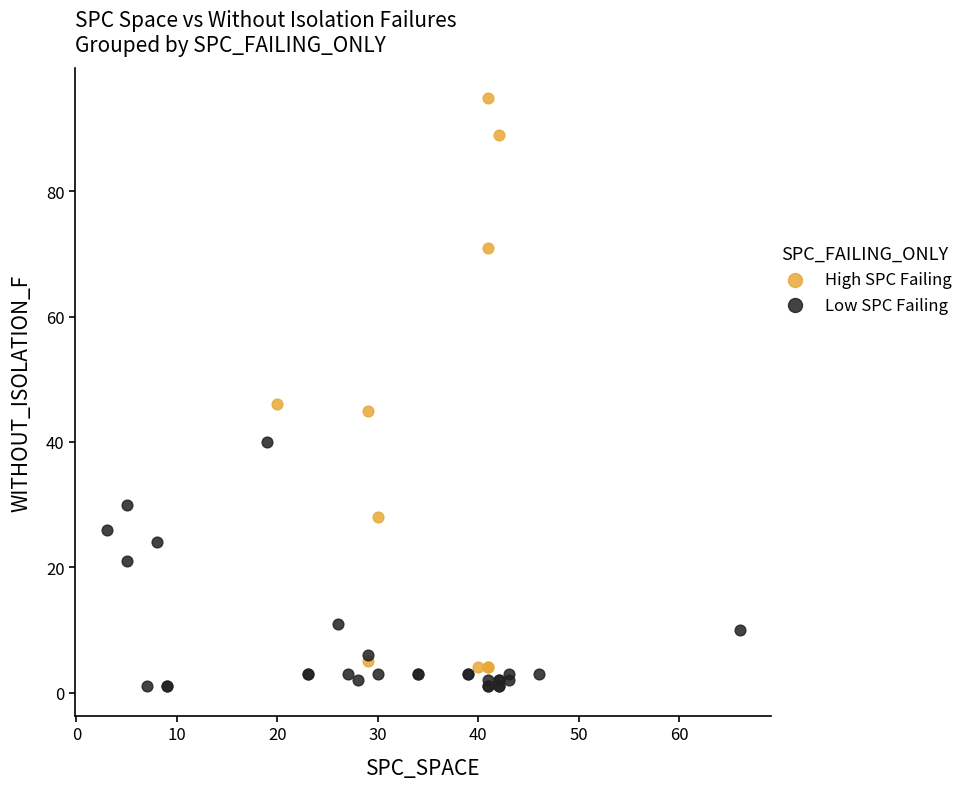

What are all the series names shown in the legend?

High SPC Failing, Low SPC Failing